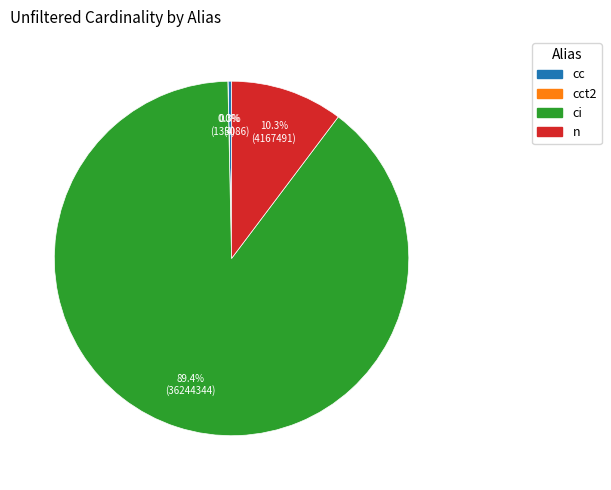

Is there a majority slice in this chart?

Yes